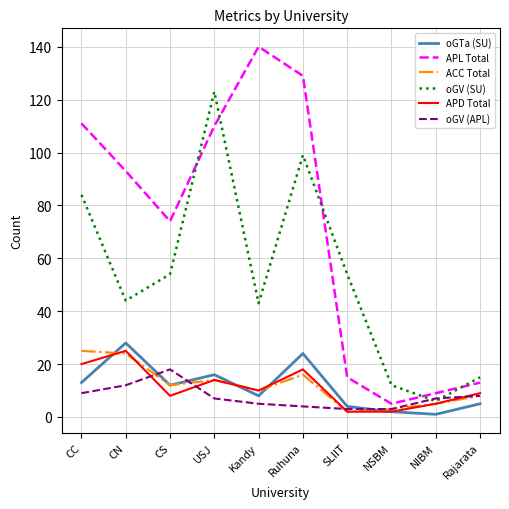

How many lines are shown in the chart?

6